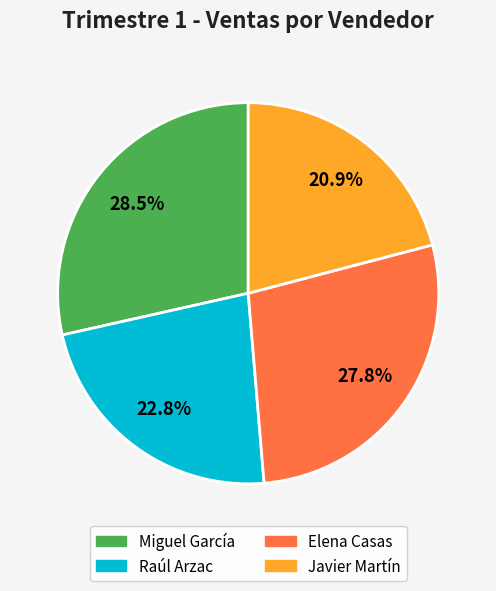

Does any single category account for the majority?

No